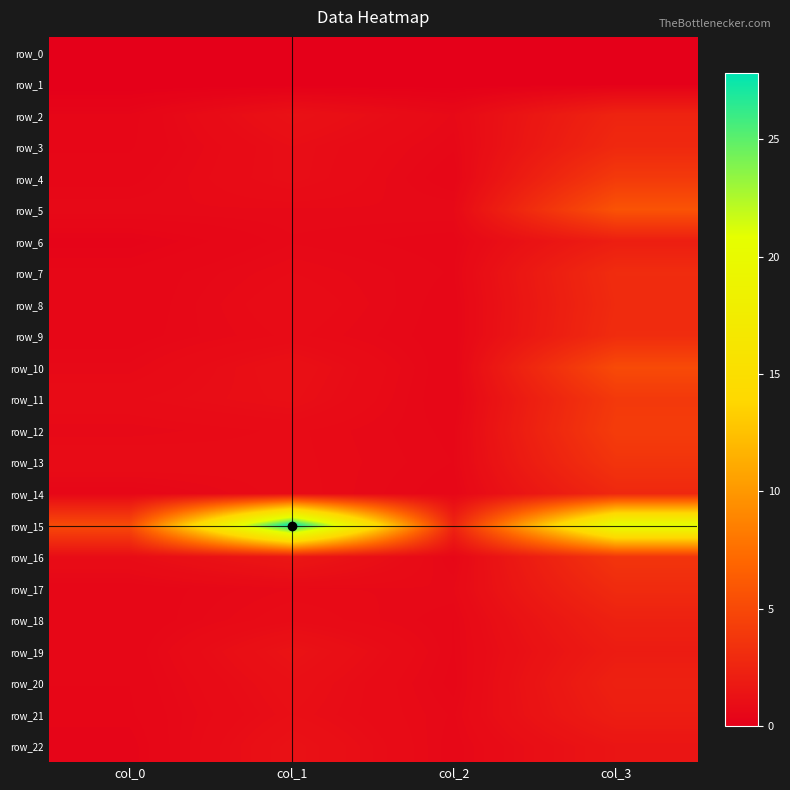

The row_13 series shows 0.6 at col_2. True or false?

True